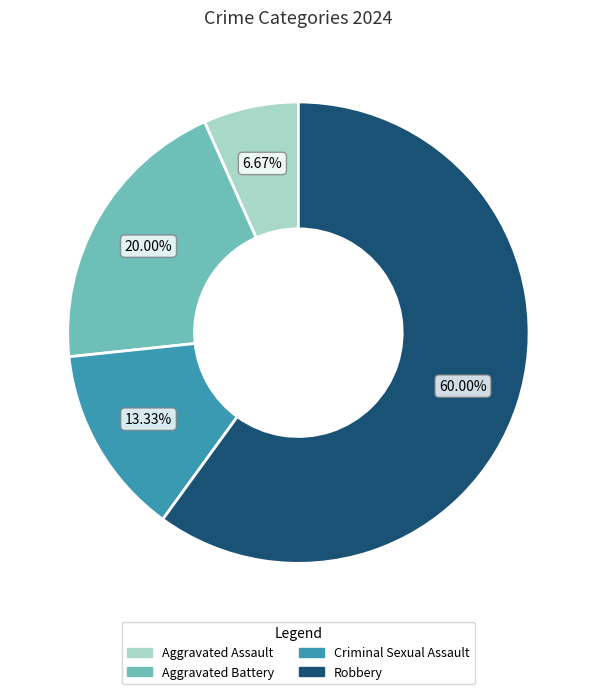

To the nearest percent, what portion does Robbery represent?

60%